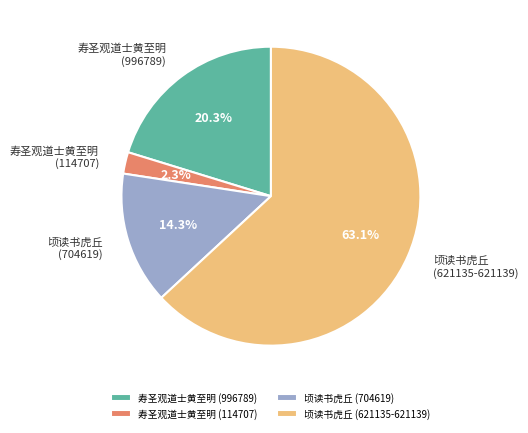

Between 寿圣观道士黄至明 (996789) and 顷读书虎丘 (704619), which is larger?

寿圣观道士黄至明 (996789)